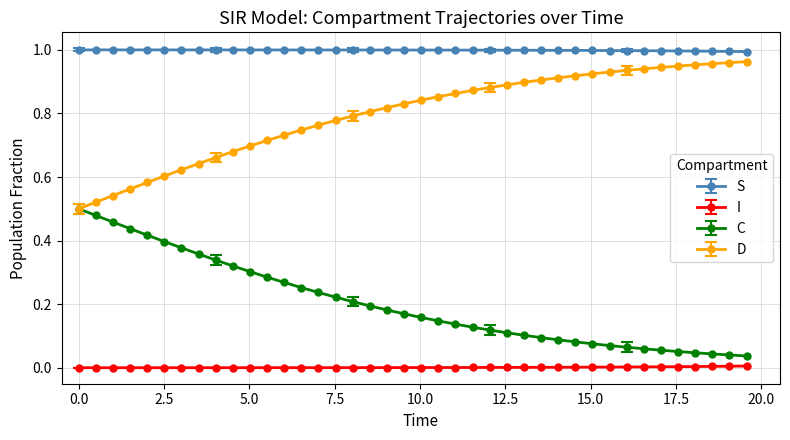

Which series has the largest total across all categories?

S